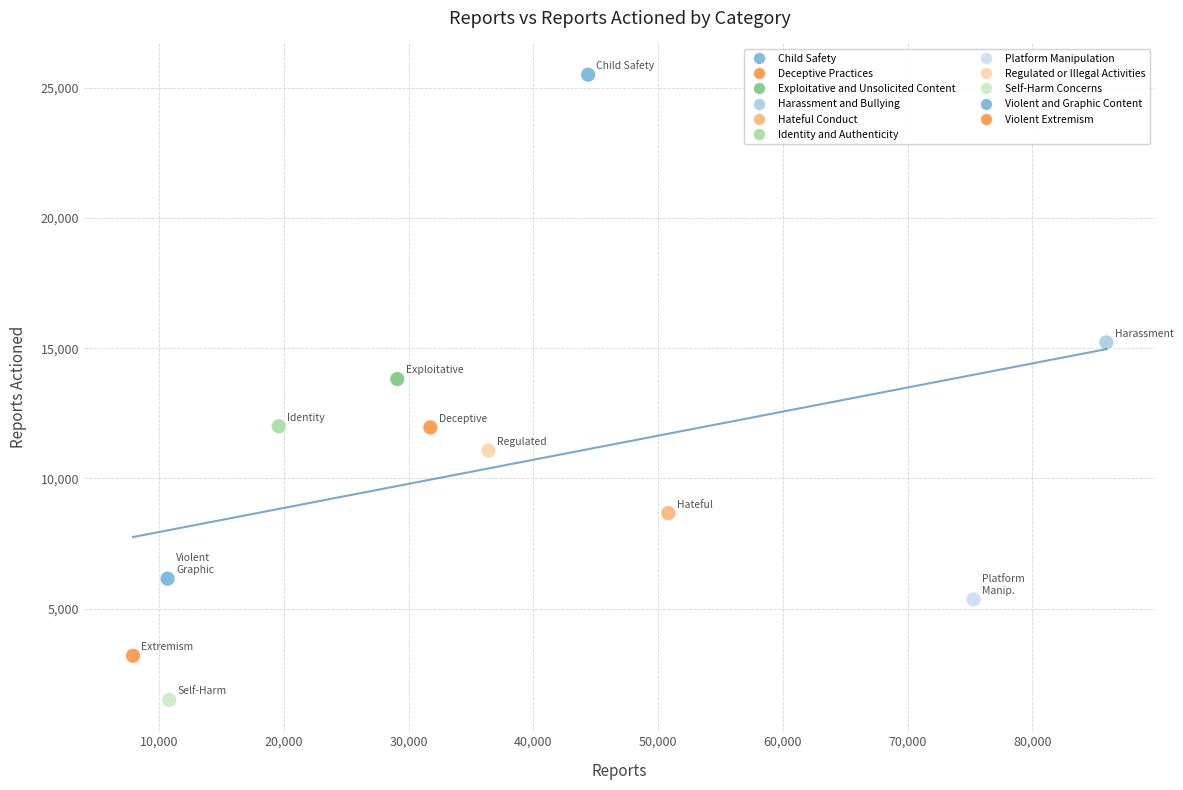

What Y value in the scatter plot is closest to 13498?

13818